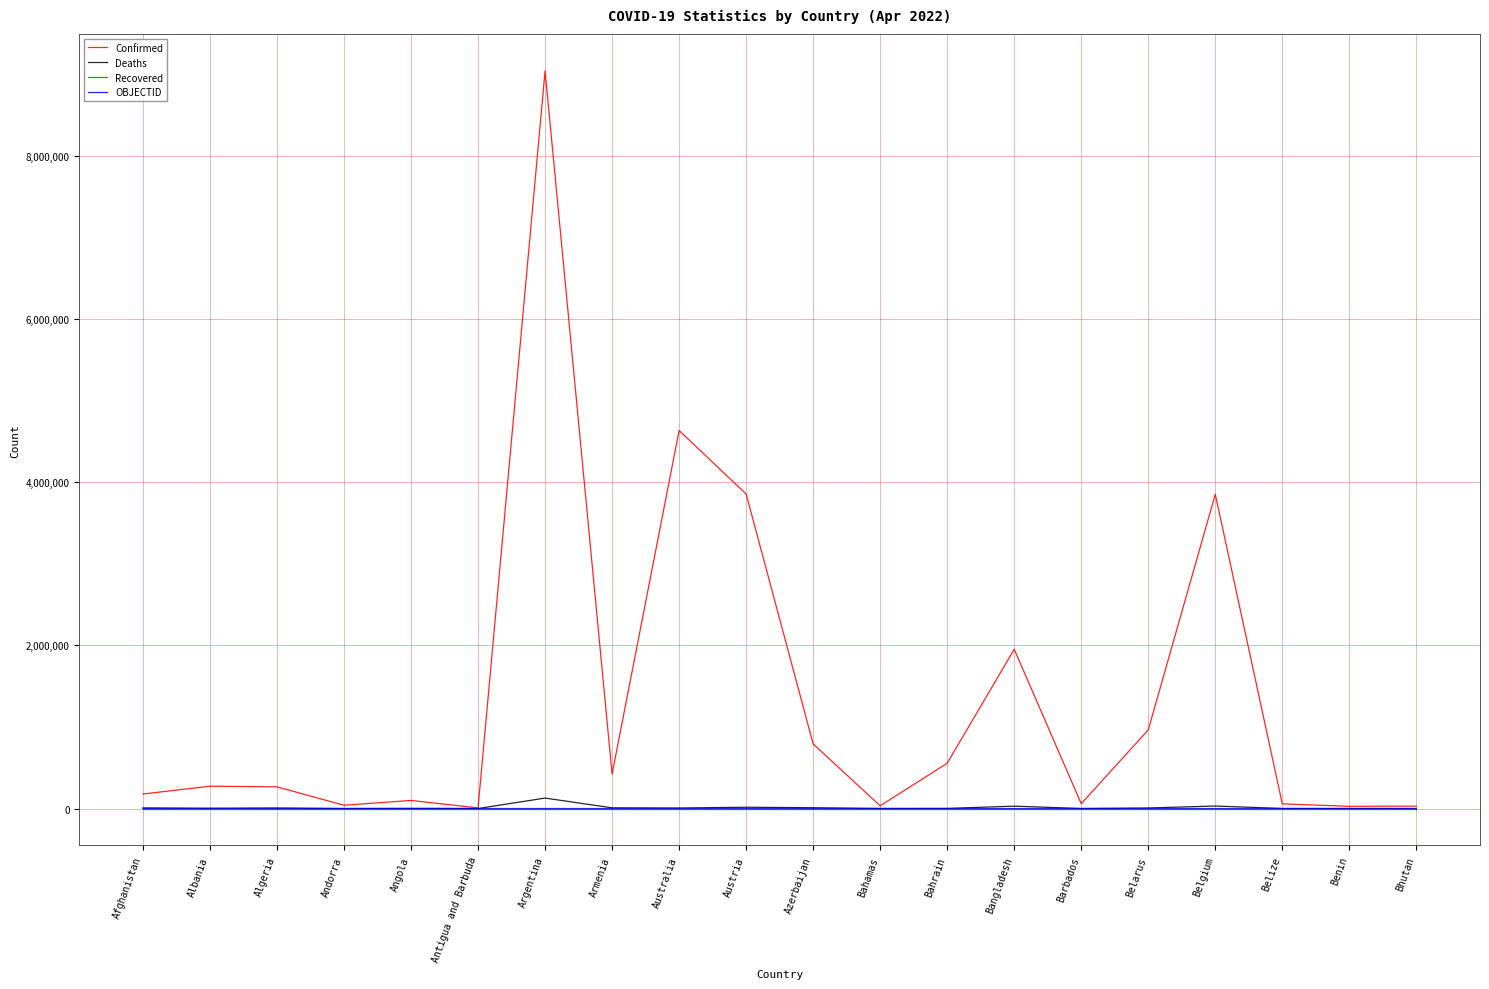

Does the chart display data point markers on the line(s)?

No